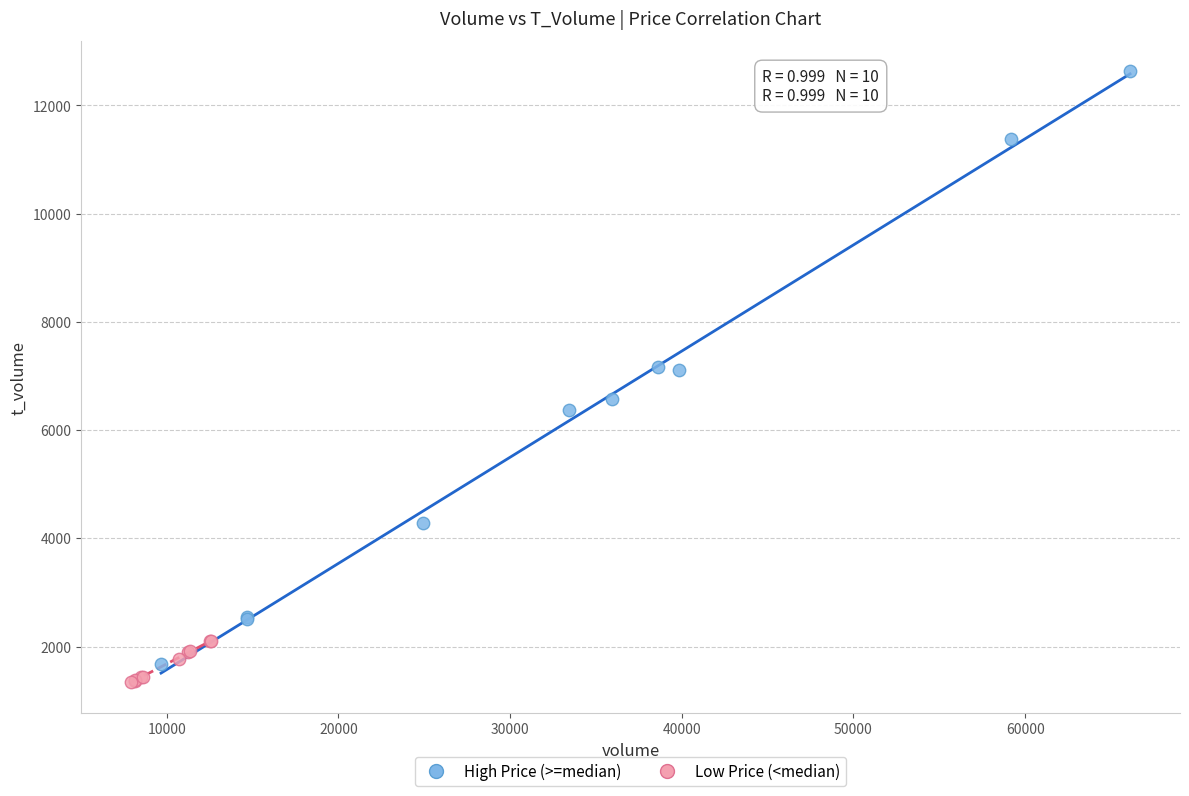

Which series has the widest spread of Y values?

High Price (>=median)